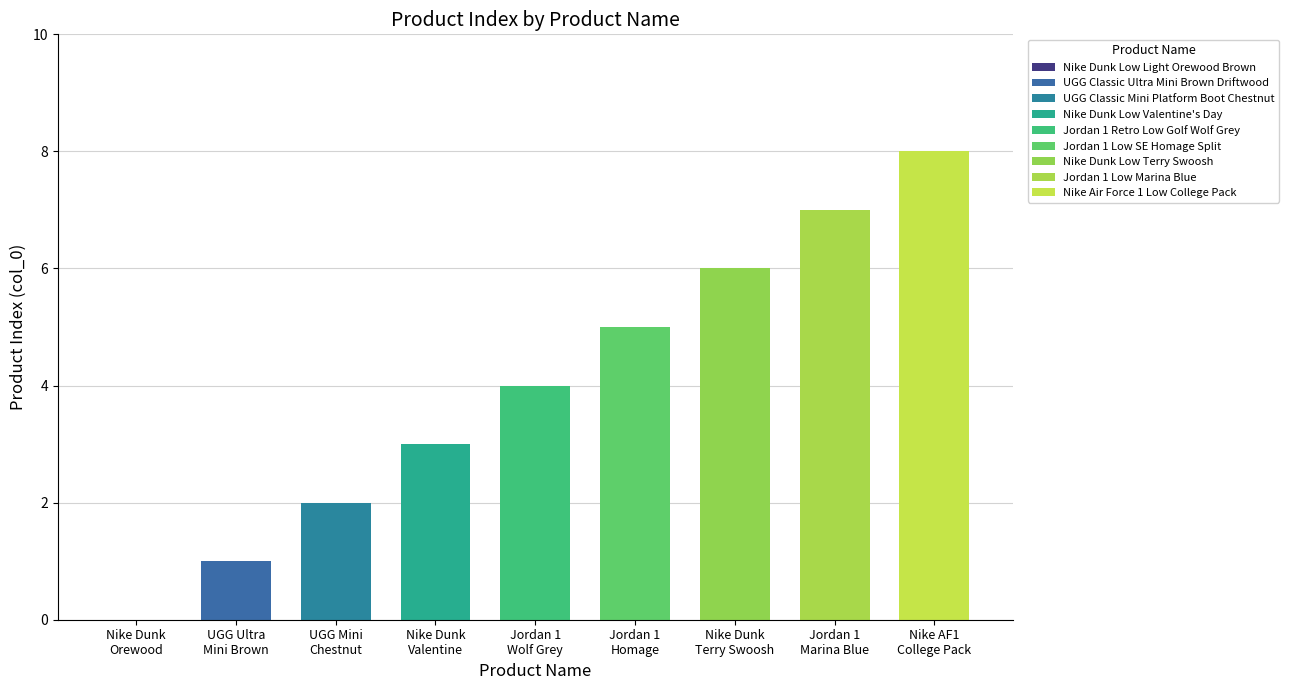

What is the label of the 2nd bar from the left?

UGG Classic Ultra Mini Brown Driftwood